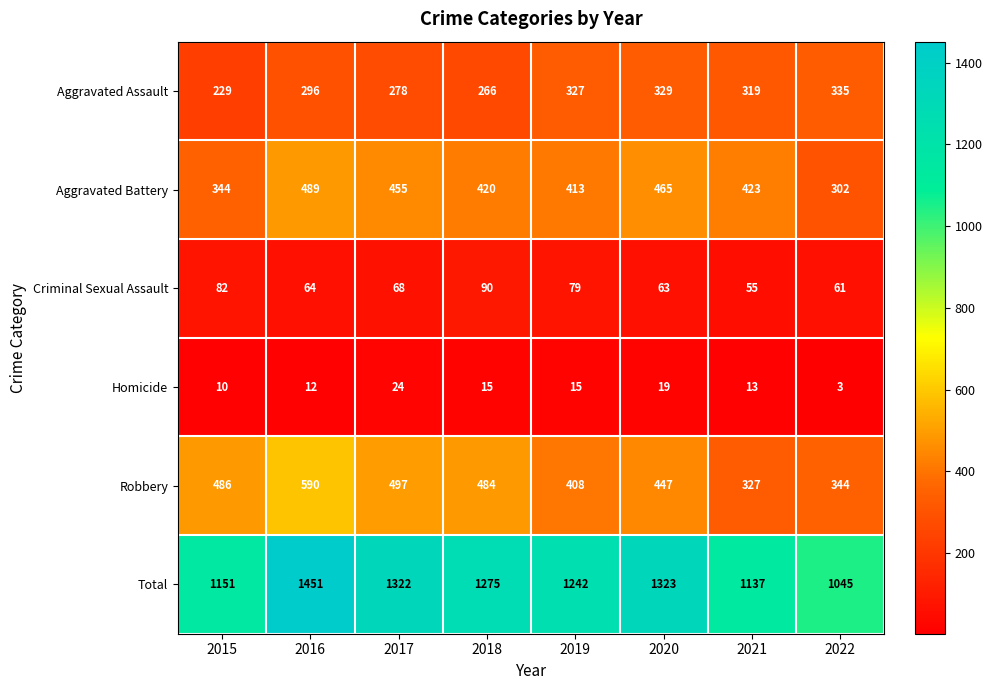

What is the greatest value displayed?

1451